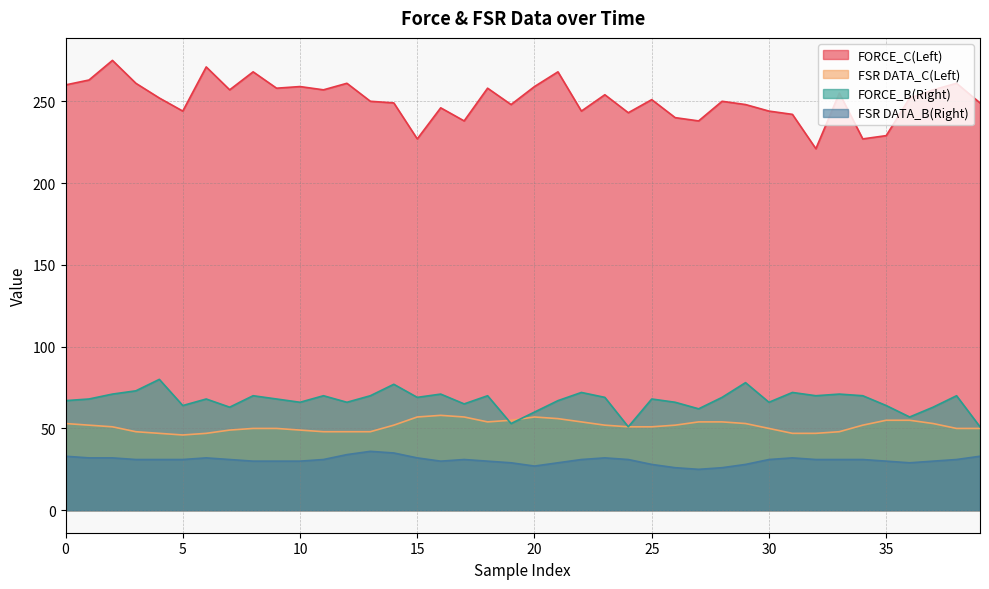

Reading right to left, transcribe all the data shown in this chart.

FORCE_C(Left): 249	261	257	252	229	227	255	221	242	244	248	250	238	240	251	243	254	244	268	259	248	258	238	246	227	249	250	261	257	259	258	268	257	271	244	252	261	275	263	260
FSR DATA_C(Left): 50	50	53	55	55	52	48	47	47	50	53	54	54	52	51	51	52	54	56	57	55	54	57	58	57	52	48	48	48	49	50	50	49	47	46	47	48	51	52	53
FORCE_B(Right): 51	70	63	57	64	70	71	70	72	66	78	69	62	66	68	51	69	72	67	60	53	70	65	71	69	77	70	66	70	66	68	70	63	68	64	80	73	71	68	67
FSR DATA_B(Right): 33	31	30	29	30	31	31	31	32	31	28	26	25	26	28	31	32	31	29	27	29	30	31	30	32	35	36	34	31	30	30	30	31	32	31	31	31	32	32	33